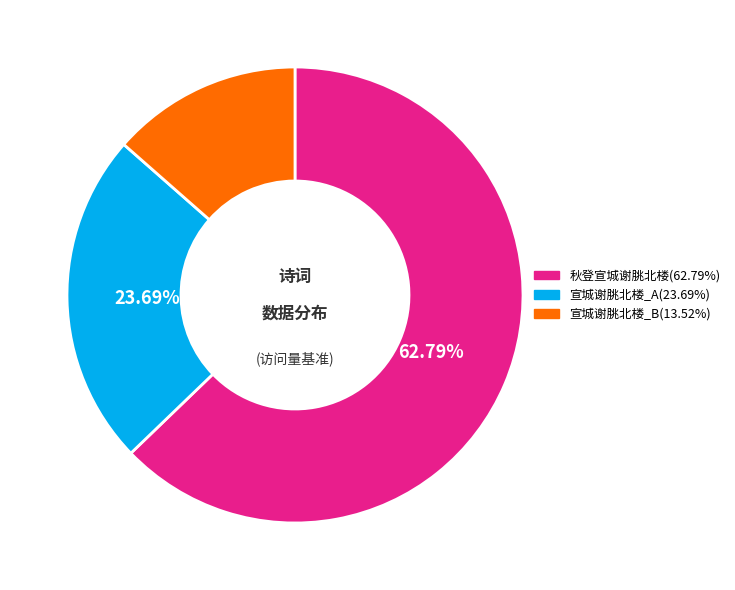

Is there a majority slice in this chart?

Yes